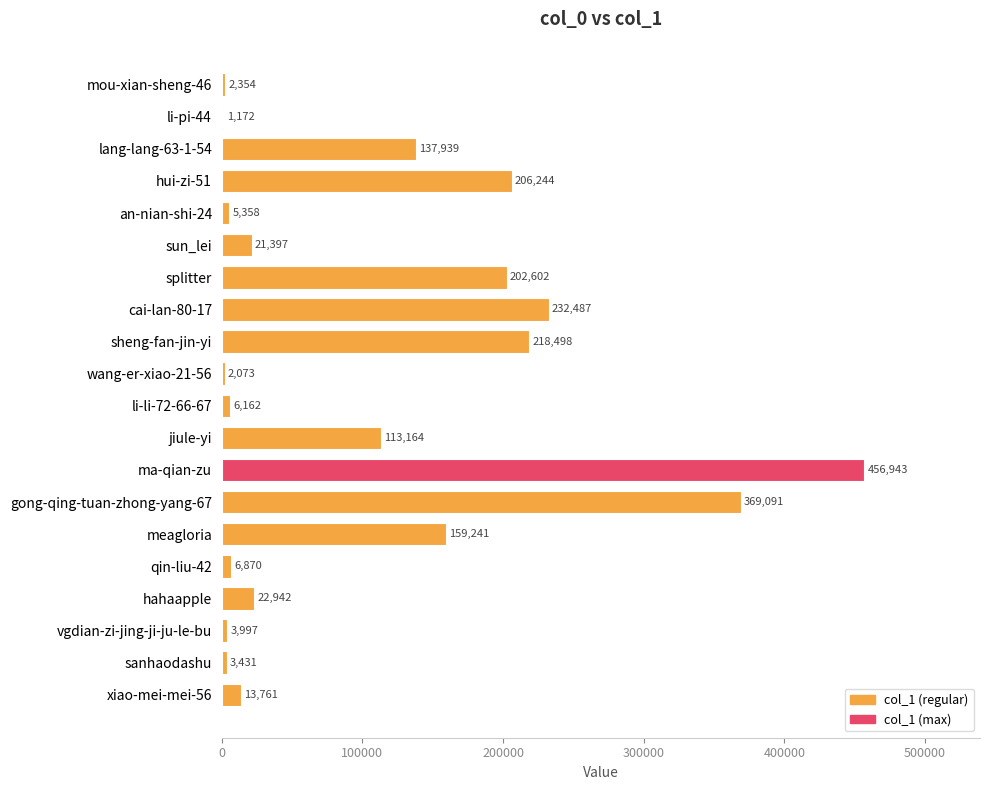

Reading top to bottom, transcribe all the data shown in this chart.

mou-xian-sheng-46=2354	li-pi-44=1172	lang-lang-63-1-54=137939	hui-zi-51=206244	an-nian-shi-24=5358	sun_lei=21397	splitter=202602	cai-lan-80-17=232487	sheng-fan-jin-yi=218498	wang-er-xiao-21-56=2073	li-li-72-66-67=6162	jiule-yi=113164	ma-qian-zu=456943	gong-qing-tuan-zhong-yang-67=369091	meagloria=159241	qin-liu-42=6870	hahaapple=22942	vgdian-zi-jing-ji-ju-le-bu=3997	sanhaodashu=3431	xiao-mei-mei-56=13761